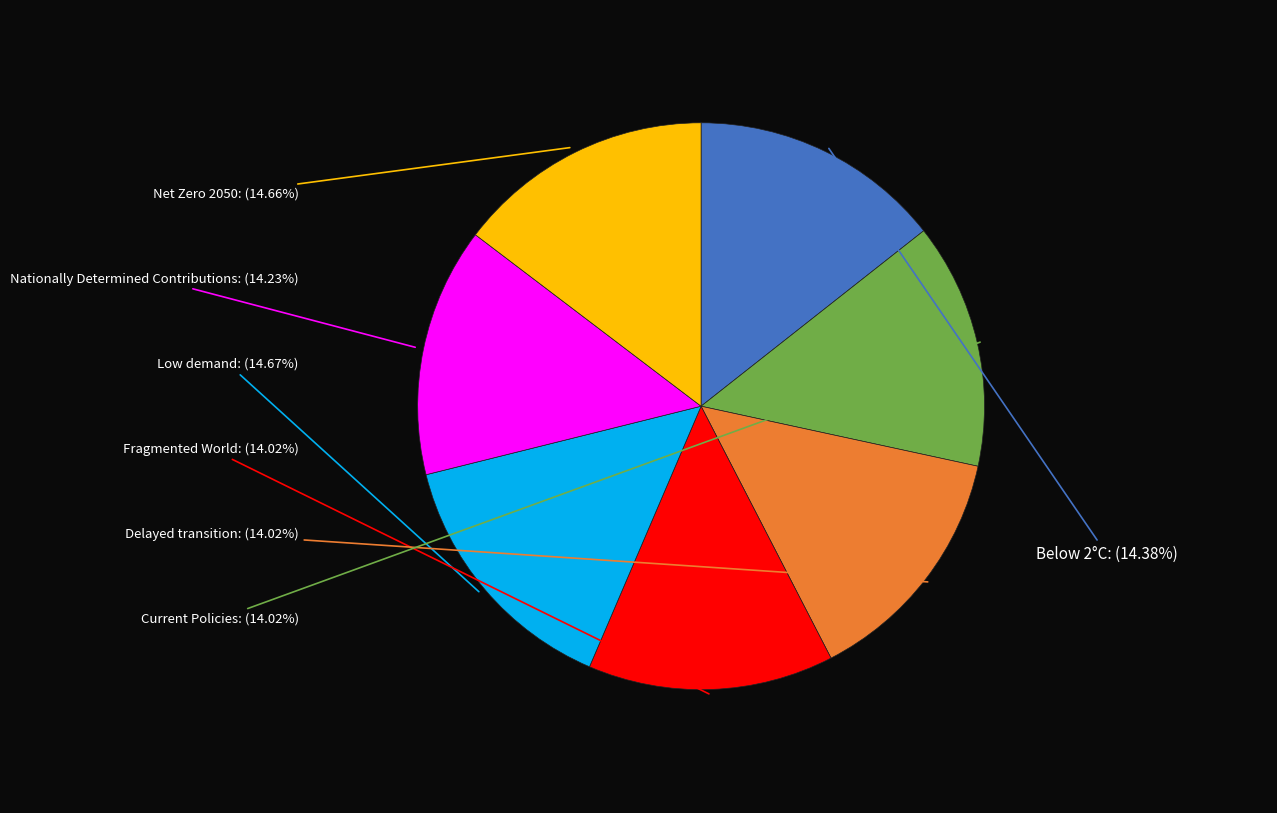

Is there any slice that represents more than half of the pie?

No